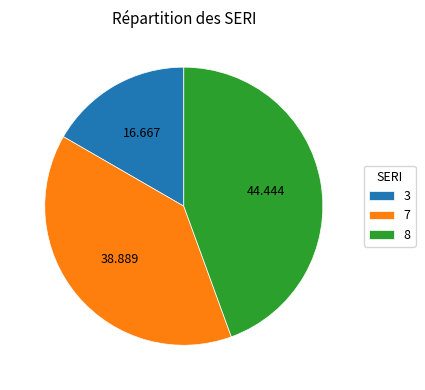

How many slices are in this pie chart?

3